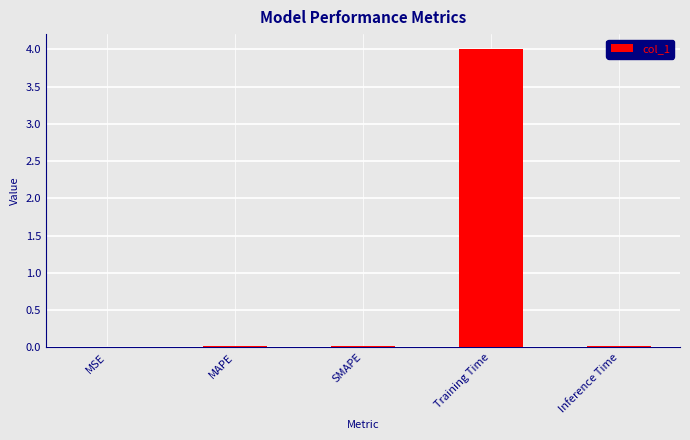

The value at MSE is 0.0. True or false?

True